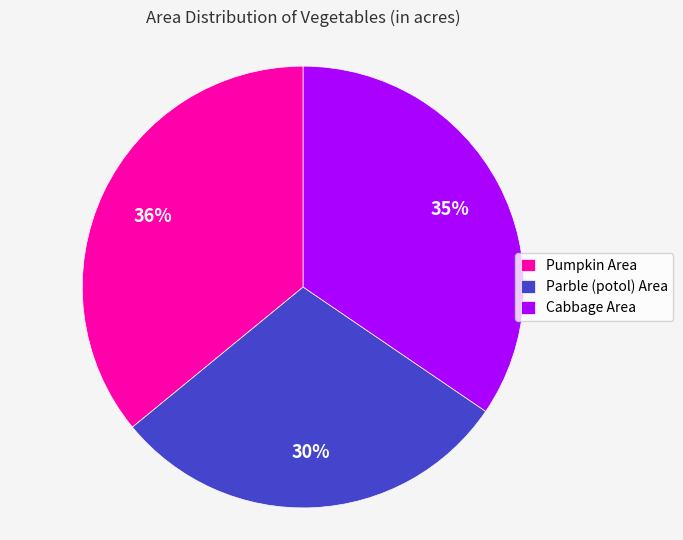

Combined, do Pumpkin Area and Parble (potol) Area account for over 50%?

Yes